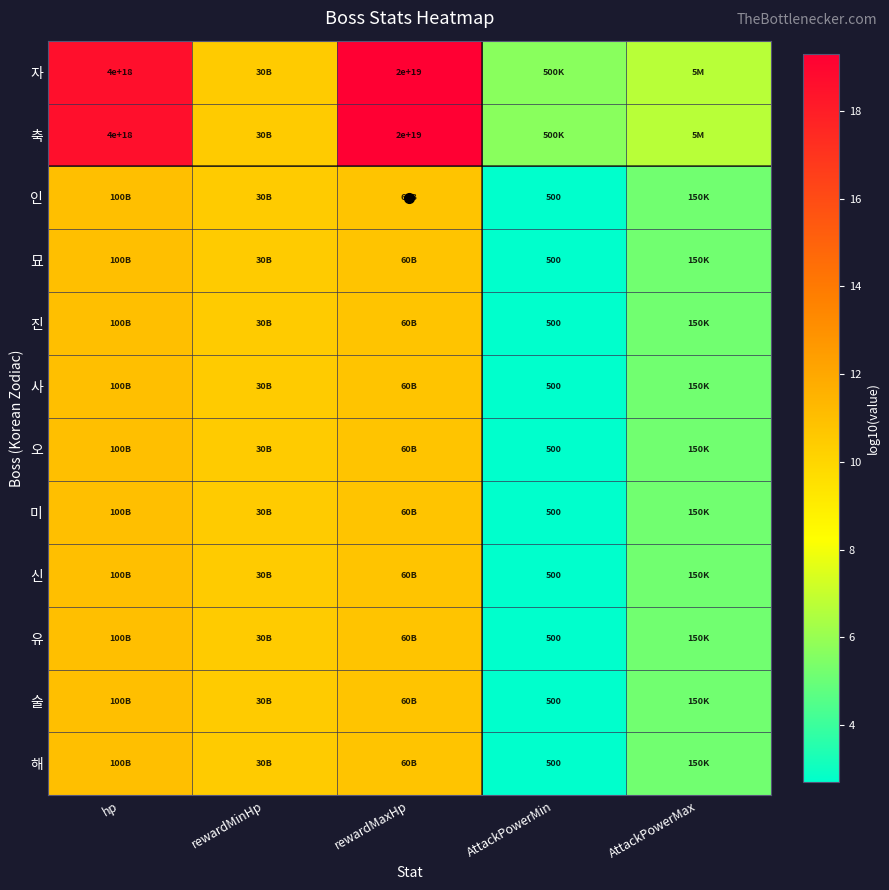

At which label is 인 closest to 6?

AttackPowerMax